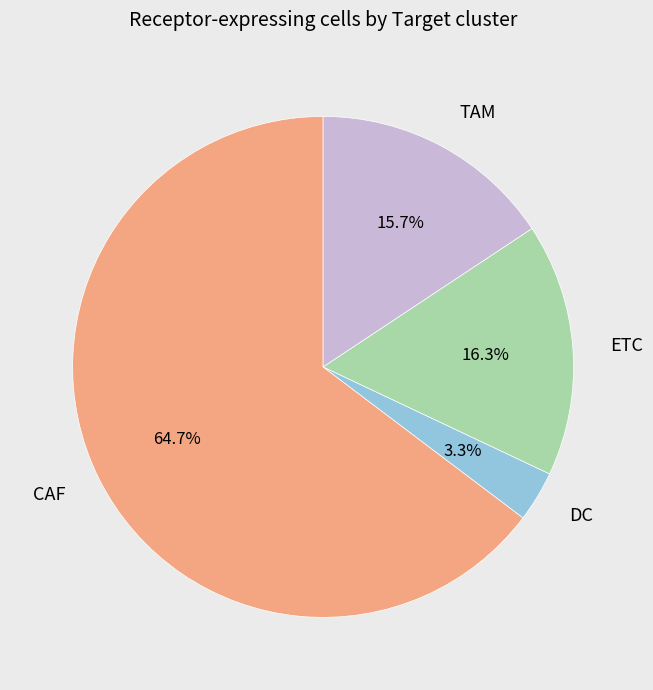

Combined, what portion of the pie is ETC and TAM?

32.0%